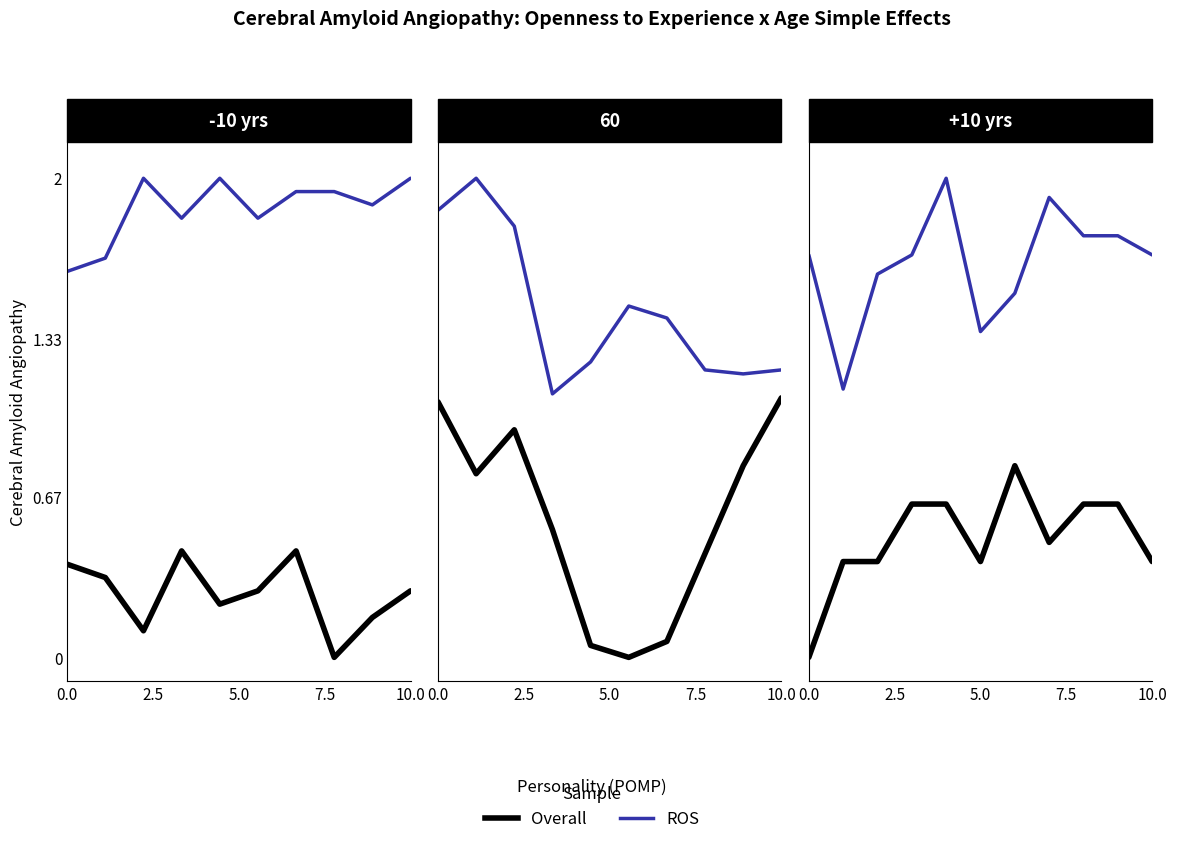

True or false: ROS and Overall cross at least once.

False